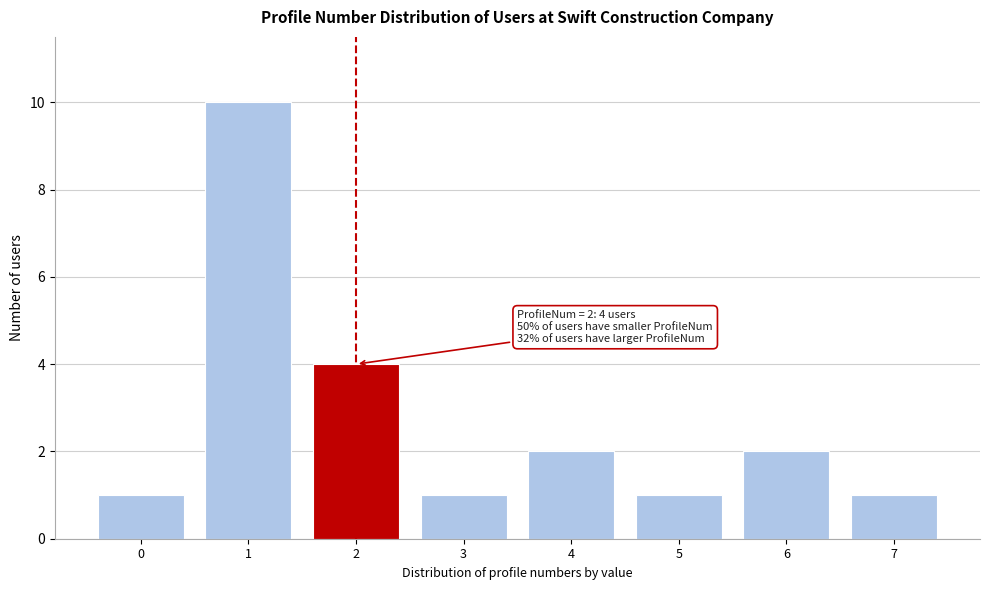

Reading left to right, extract all data points from this chart.

1	10	4	1	2	1	2	1